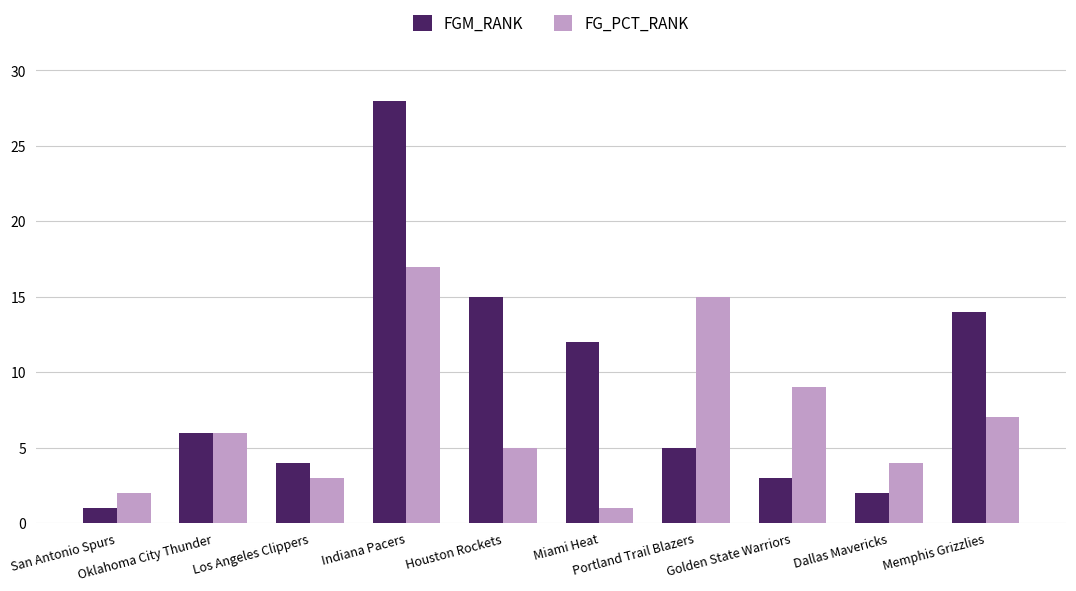

What is the highest value of the FGM_RANK series?

28